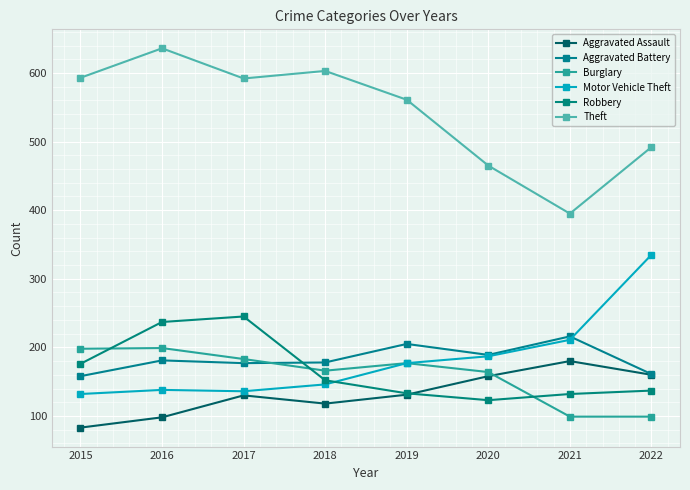

How many lines are shown in the chart?

6